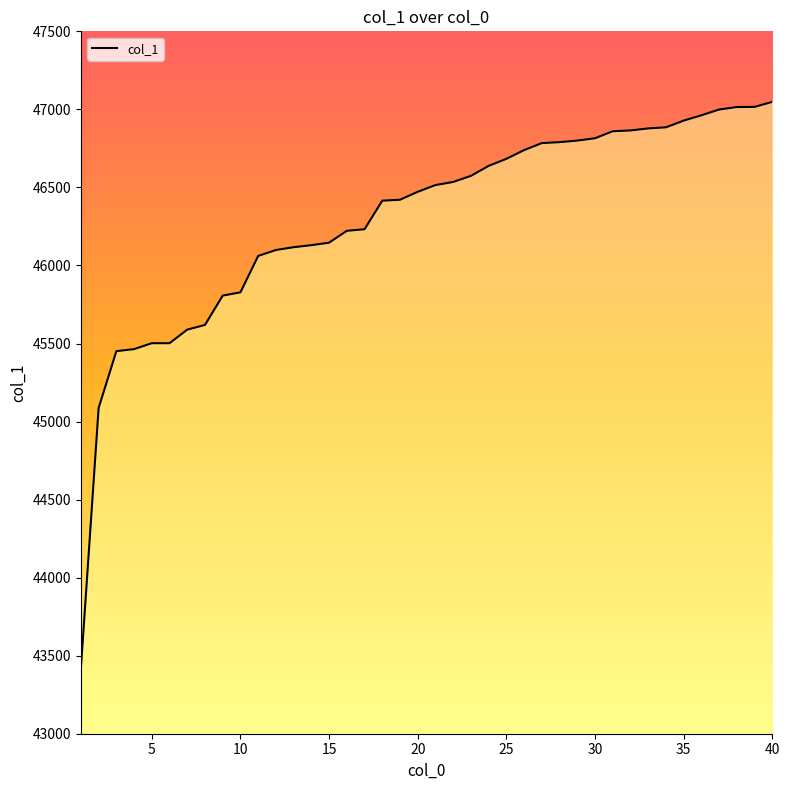

What is the difference between the maximum and minimum values?

3628